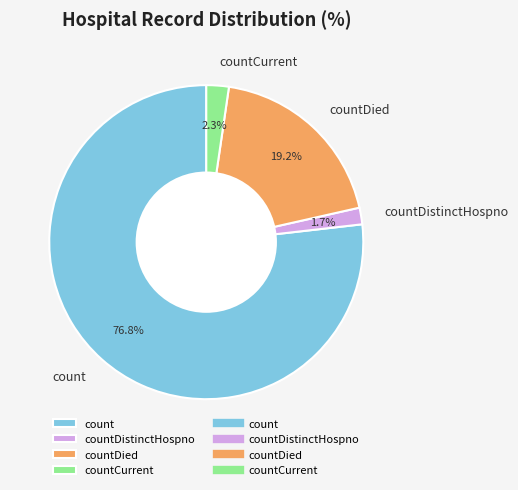

To the nearest percent, what is the average slice percentage?

25%